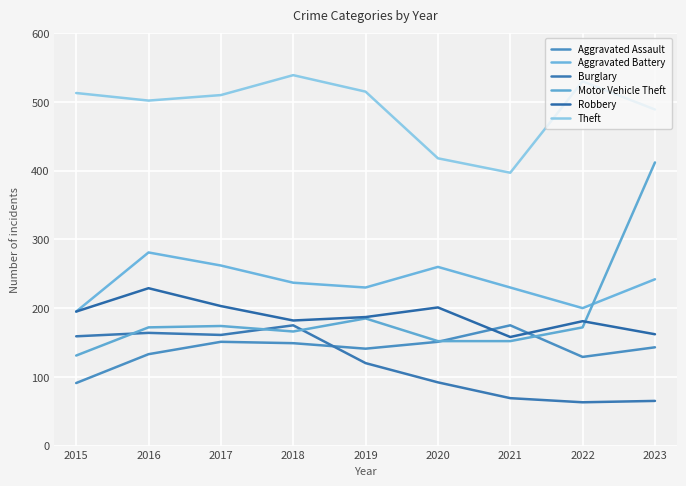

Which category has the lowest value across all series?

2022